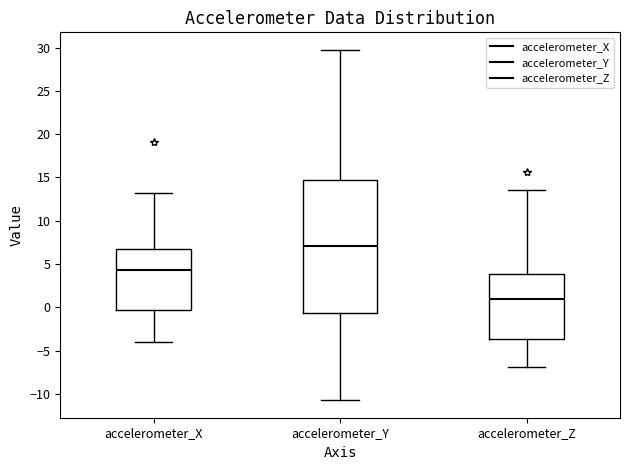

Reading left to right, read every box against the y-axis: the position of its median line, the range the box covers, and the ends of its whiskers. The values are not printed on the chart, so give them approximately, as read against the axis.

accelerometer_X: median 4.5, box -0.5 to 6.5, whiskers -4.0 to 13.0
accelerometer_Y: median 7.0, box -0.5 to 14.5, whiskers -10.5 to 29.5
accelerometer_Z: median 1.0, box -3.5 to 4.0, whiskers -7.0 to 13.5